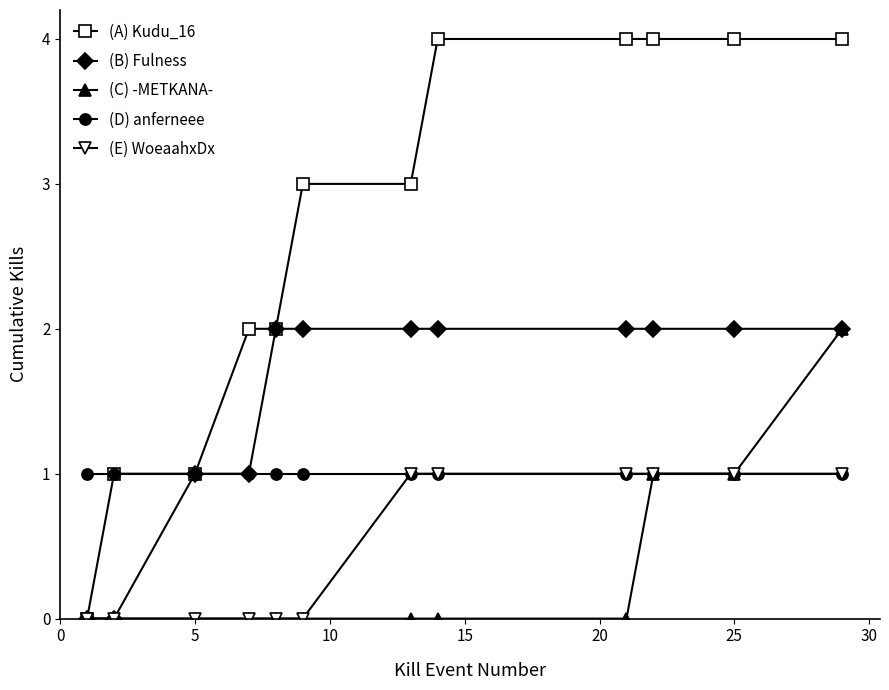

What is the greatest value displayed?

4